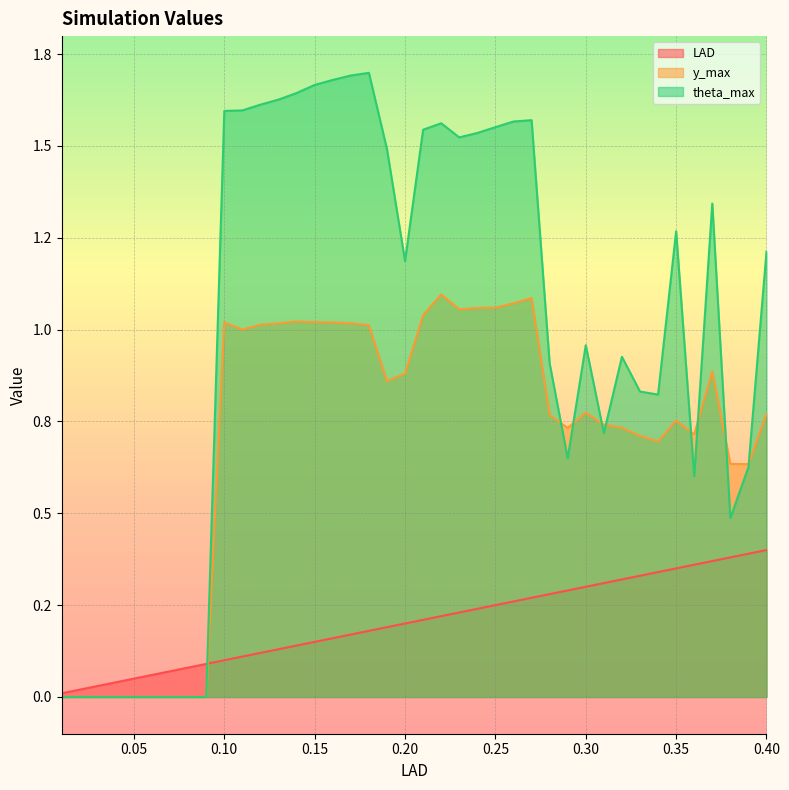

What is the difference between the highest and lowest values at 0.13?

1.5